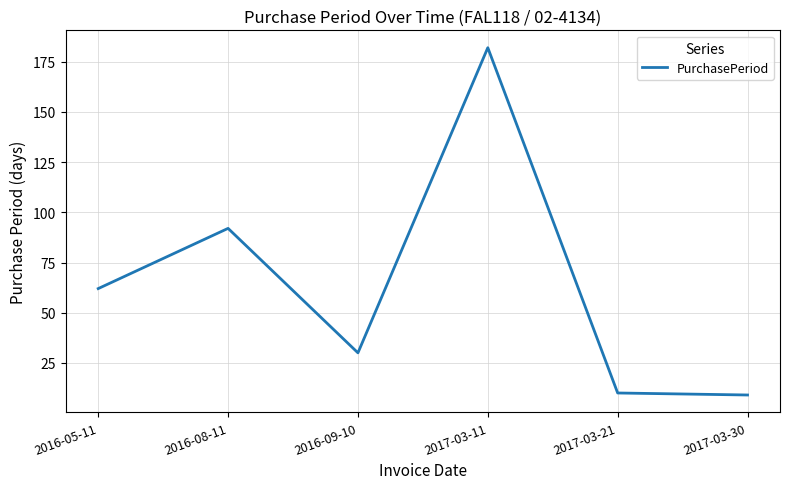

What is the sum of the values at 2017-03-21 and 2016-09-10?

40